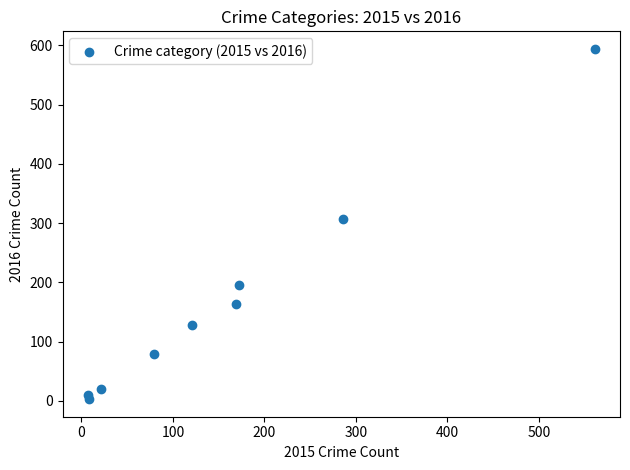

What is the average Y value?

167